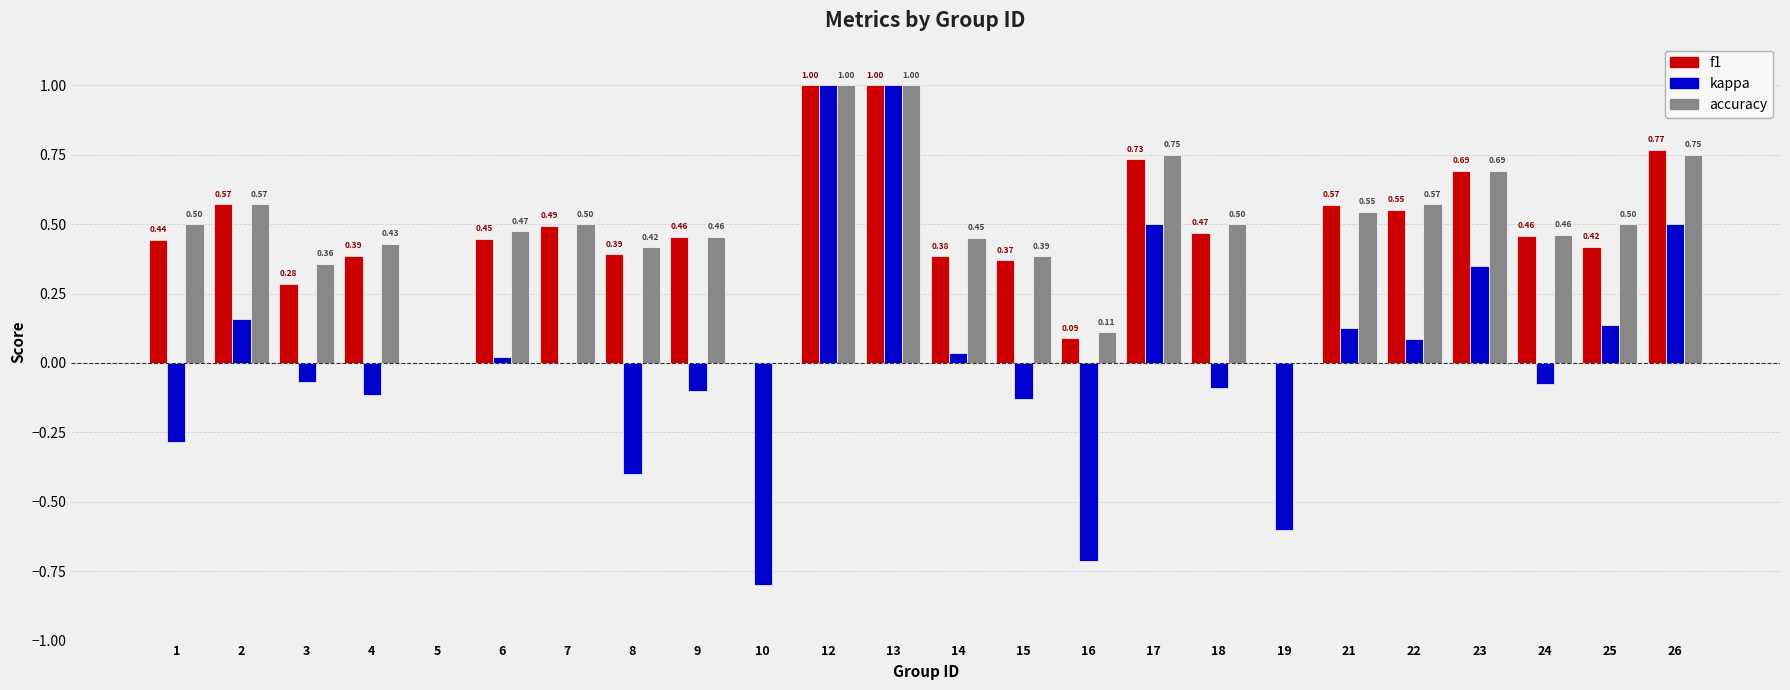

Which series has the largest total across all categories?

accuracy